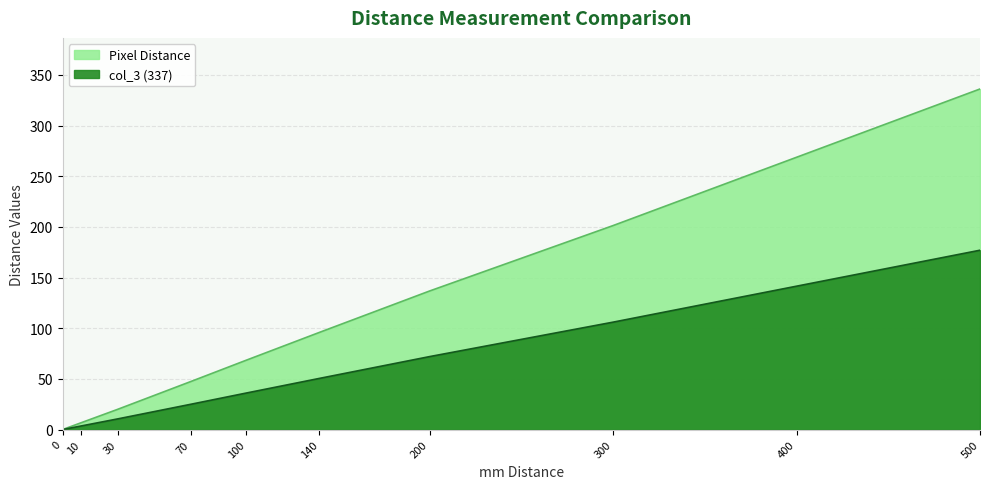

What is the spread (max minus min) of values at 30?

9.4